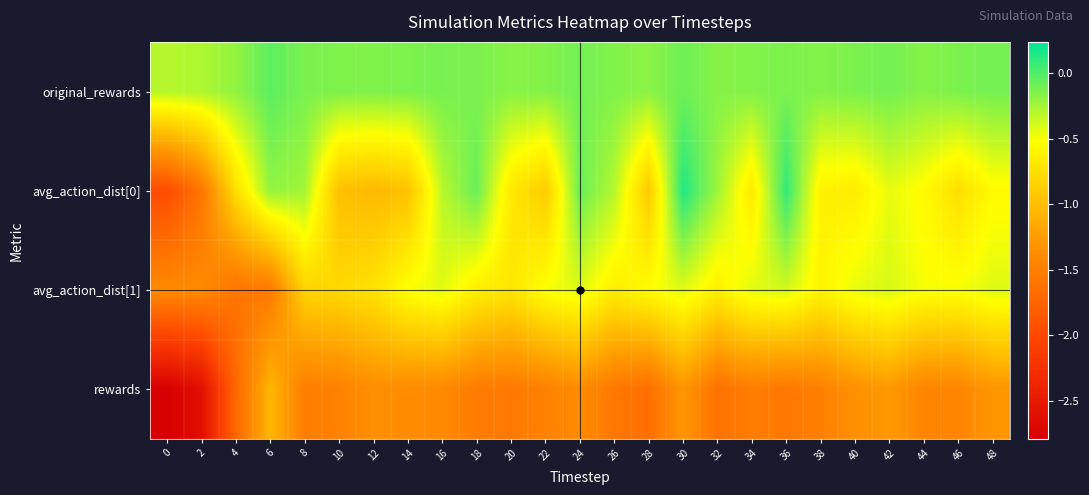

Reading left to right, extract all data points from this chart.

original_rewards: 0=-0.3	2=-0.3	4=-0.2	6=-0.0	8=-0.1	10=-0.1	12=-0.1	14=-0.1	16=-0.1	18=-0.1	20=-0.2	22=-0.2	24=-0.1	26=-0.1	28=-0.2	30=-0.1	32=-0.2	34=-0.2	36=-0.1	38=-0.2	40=-0.1	42=-0.1	44=-0.2	46=-0.1	48=-0.1
avg_action_dist[0]: 0=-2.0	2=-1.6	4=-0.7	6=-0.2	8=-0.2	10=-1.0	12=-1.0	14=-1.0	16=-0.3	18=-0.1	20=-0.7	22=-0.9	24=-0.1	26=-0.3	28=-0.9	30=0.1	32=-0.2	34=-0.7	36=0.1	38=-0.6	40=-0.7	42=-0.5	44=-0.6	46=-0.8	48=-0.6
avg_action_dist[1]: 0=-1.4	2=-1.4	4=-1.6	6=-1.6	8=-0.8	10=-0.8	12=-0.7	14=-0.5	16=-0.4	18=-0.6	20=-0.7	22=-0.5	24=-0.4	26=-0.6	28=-0.5	30=-0.4	32=-0.6	34=-0.4	36=-0.4	38=-0.6	40=-0.5	42=-0.4	44=-0.5	46=-0.5	48=-0.4
rewards: 0=-2.8	2=-2.6	4=-1.7	6=-1.1	8=-1.5	10=-1.5	12=-1.4	14=-1.4	16=-1.4	18=-1.5	20=-1.6	22=-1.5	24=-1.4	26=-1.6	28=-1.7	30=-1.3	32=-1.6	34=-1.5	36=-1.6	38=-1.5	40=-1.4	42=-1.3	44=-1.4	46=-1.4	48=-1.3